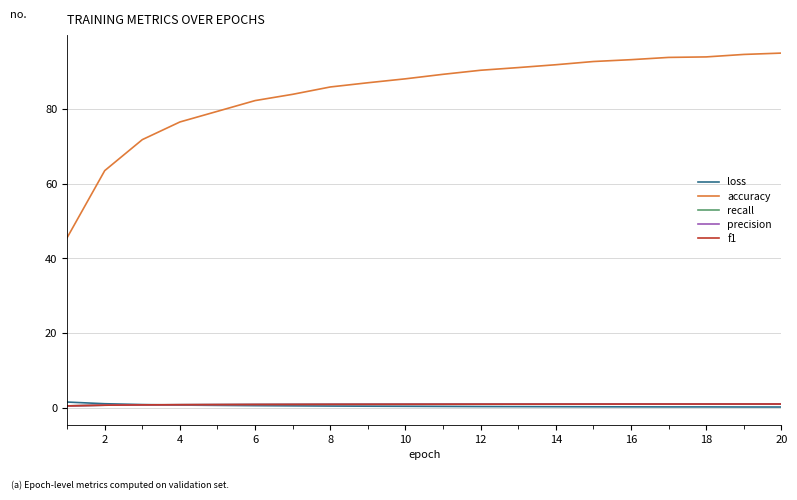

Which series has the largest total across all categories?

accuracy